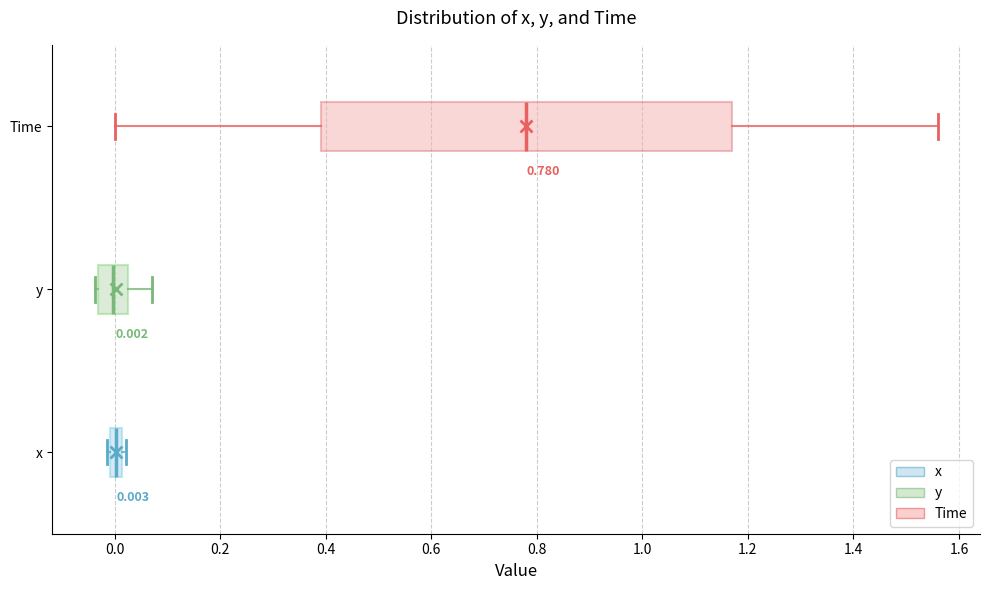

Comparing the boxes themselves (not the whiskers), which one is the widest?

Time